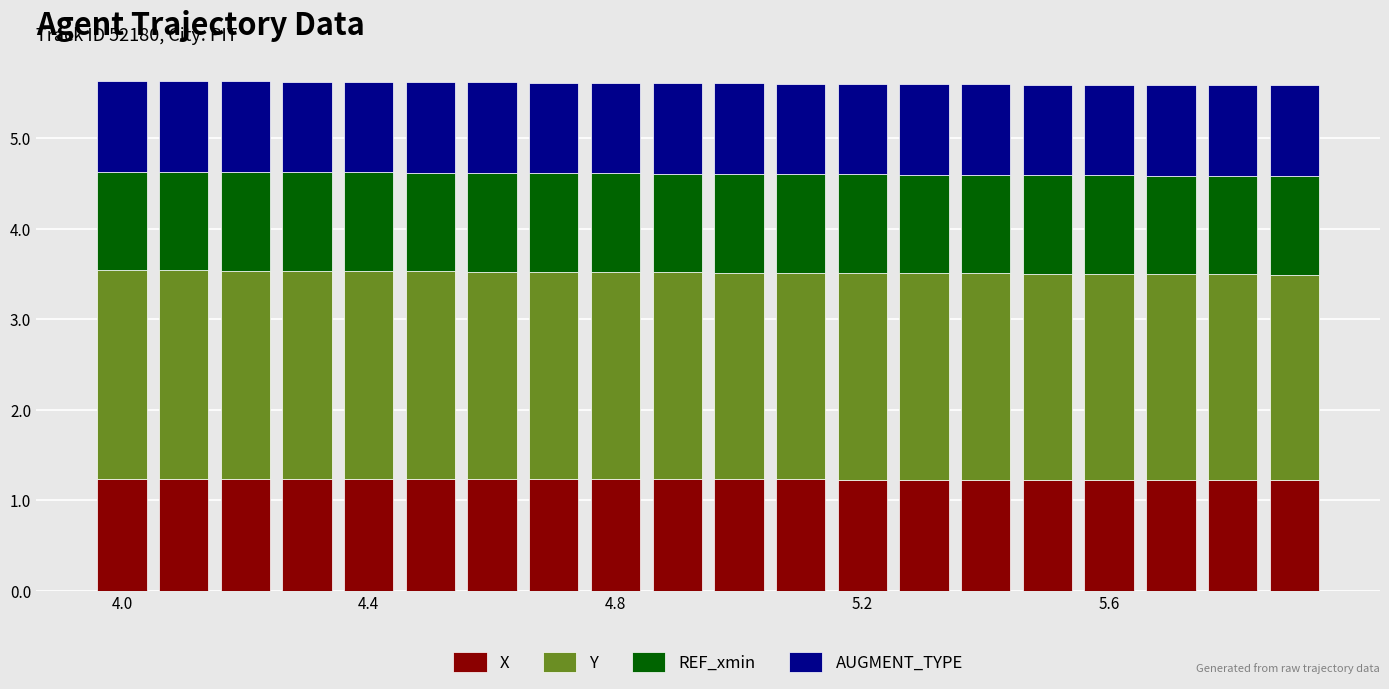

What is the maximum value for X?

1.2